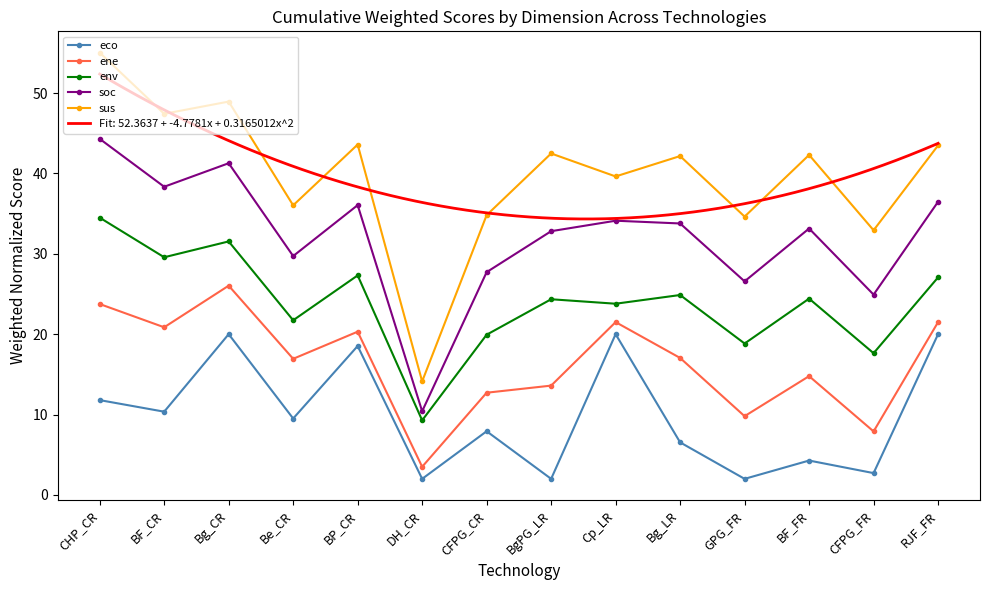

What is the label of the 8th point from the left?

BgPG_LR